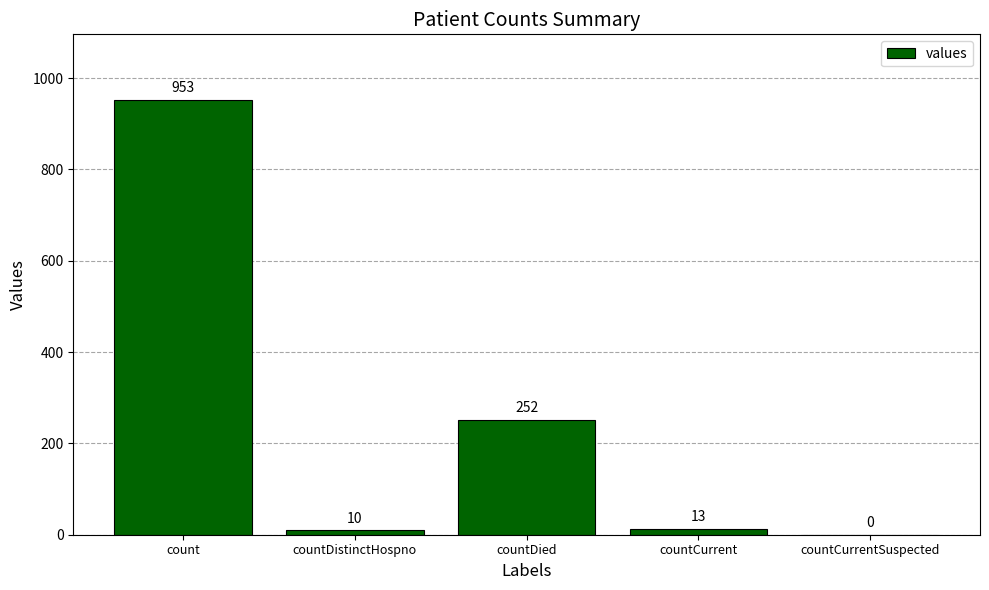

What is the change in value from count to countCurrent?

-940